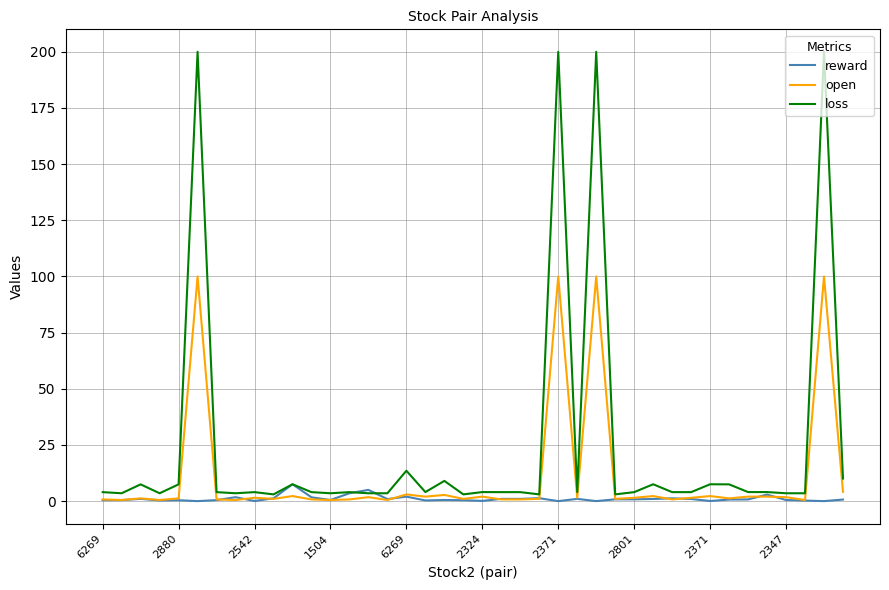

Rank the series by their average value, from highest to lowest.

loss, open, reward